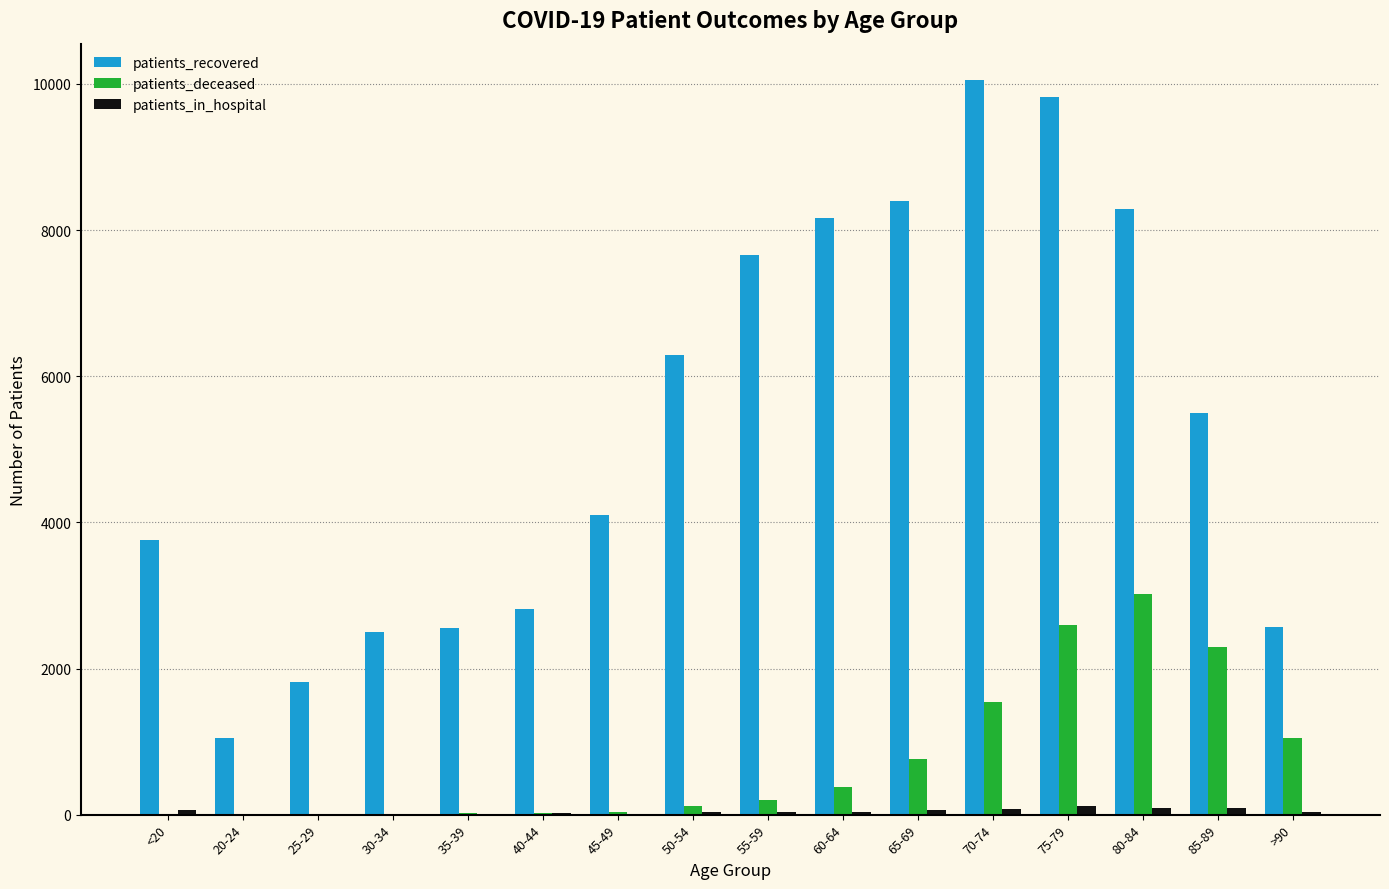

True or false: patients_in_hospital has a value of 94 at 85-89.

True